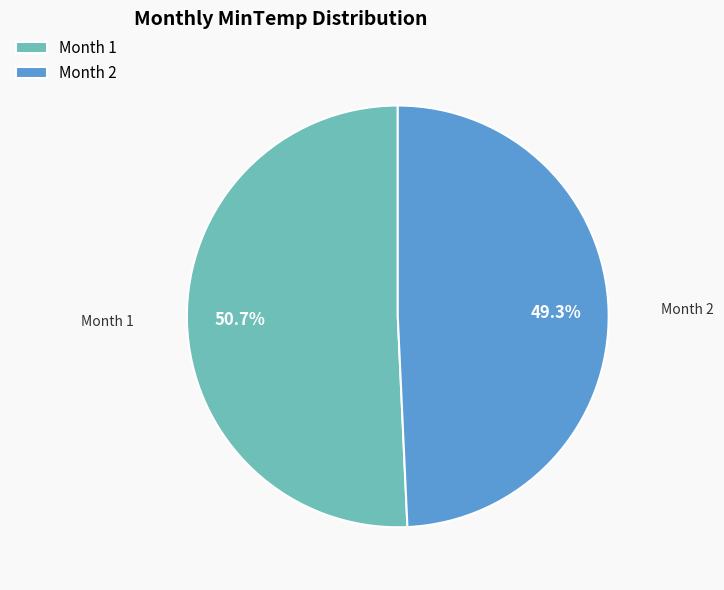

What is the total percentage of Month 1 and Month 2?

100.0%